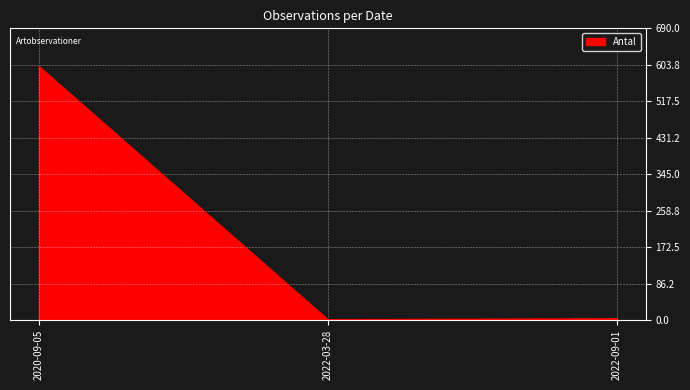

How many series are shown in this chart?

1